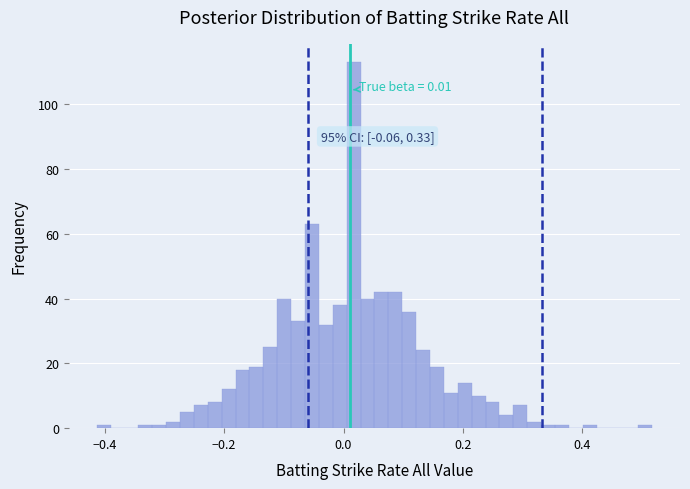

Read against the x-axis, roughly where is the centre of the tallest bar?

0.02